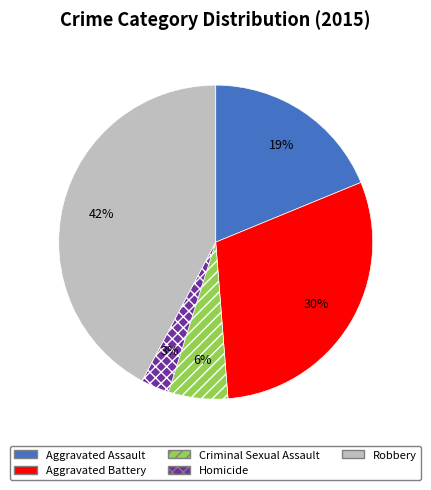

How many slices are in this pie chart?

5